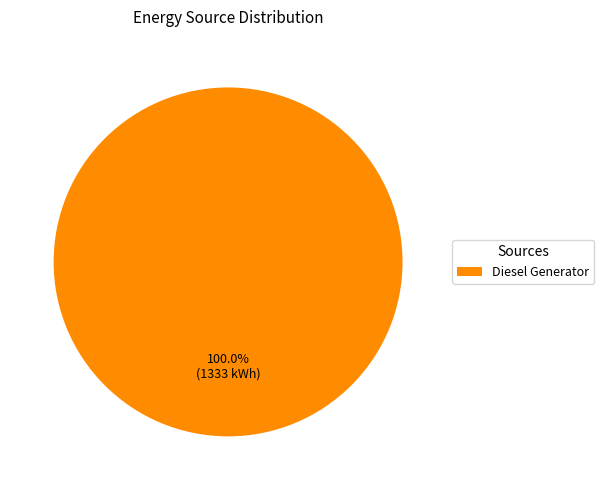

Rank the categories by value from lowest to highest.

Diesel Generator